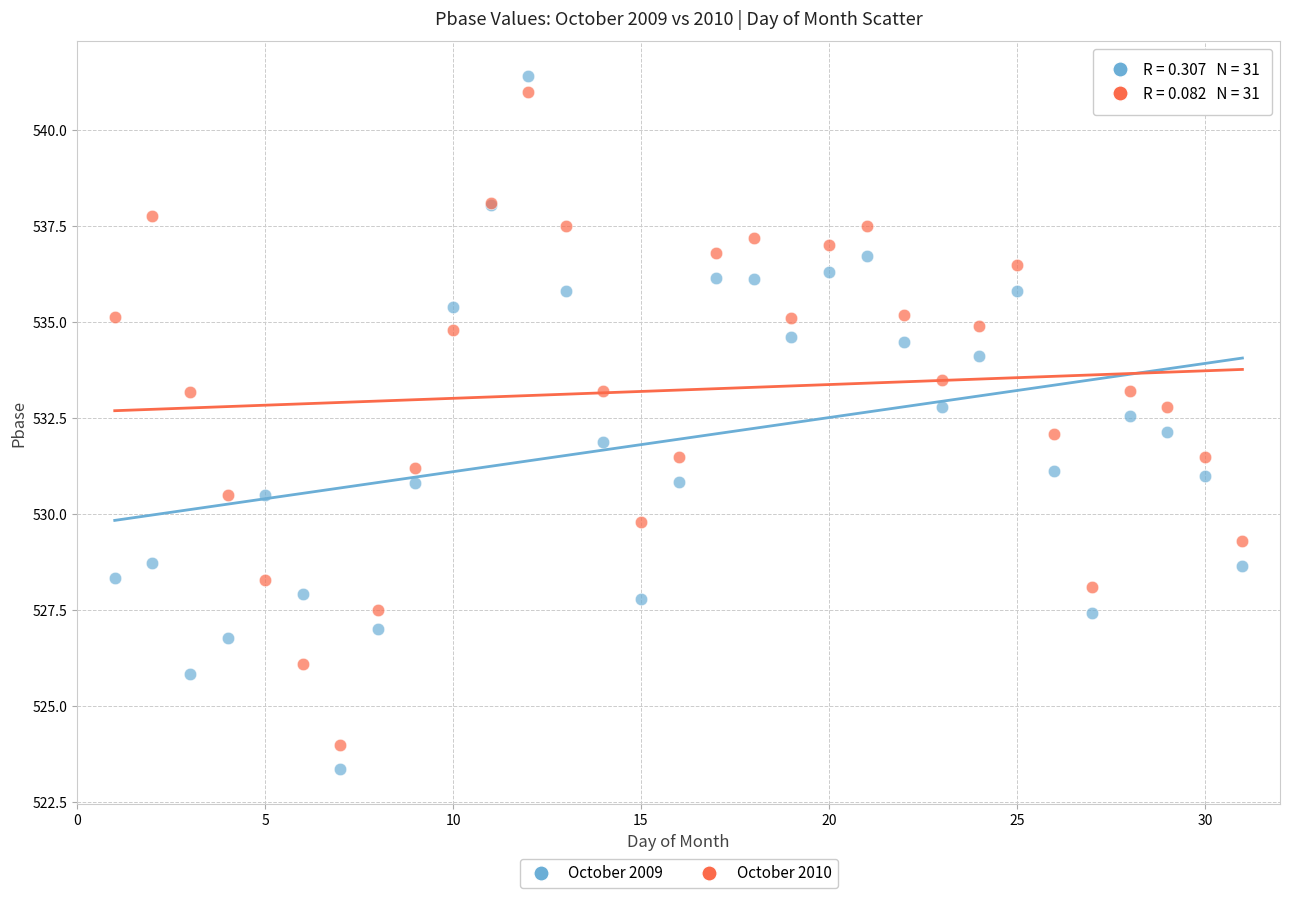

Which series contains the lowest Y value?

October 2009